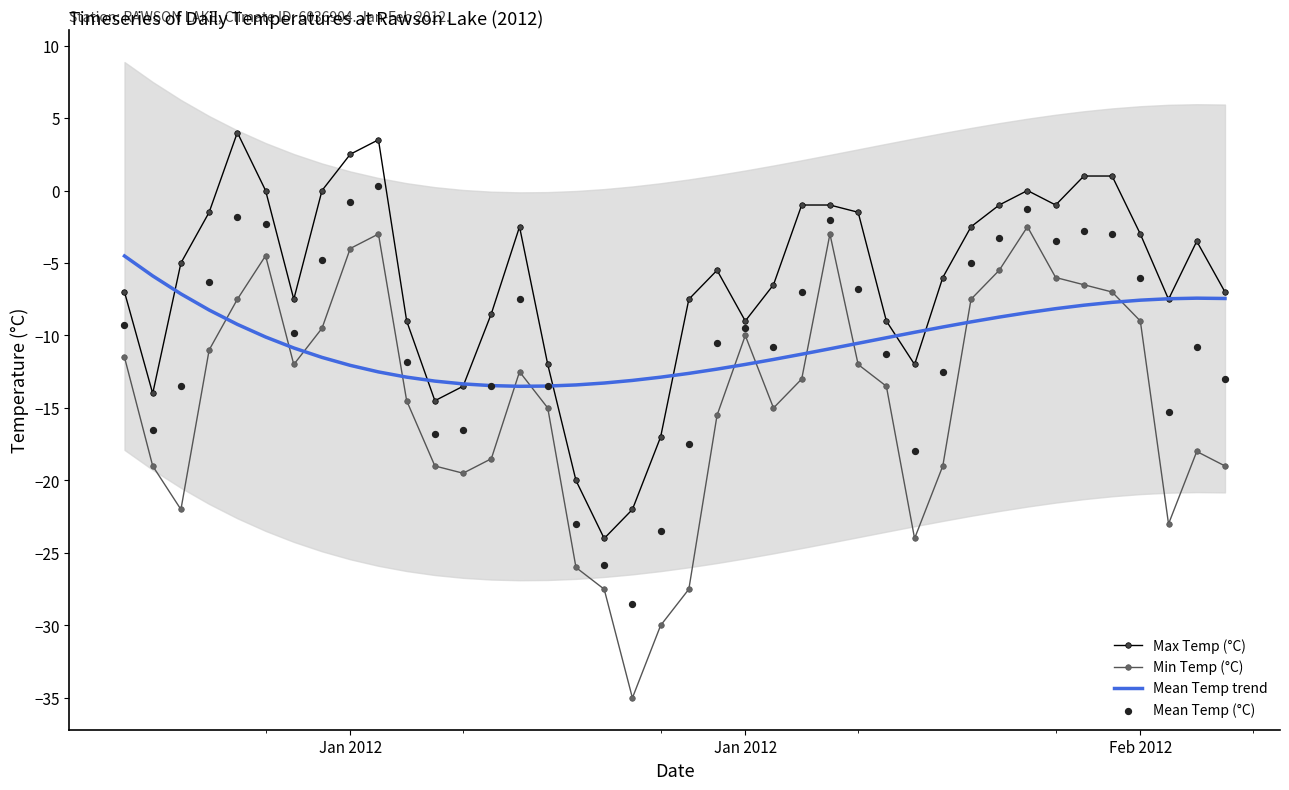

What are all the series names shown in the legend?

Max Temp (°C), Min Temp (°C), Mean Temp trend, Mean Temp (°C)